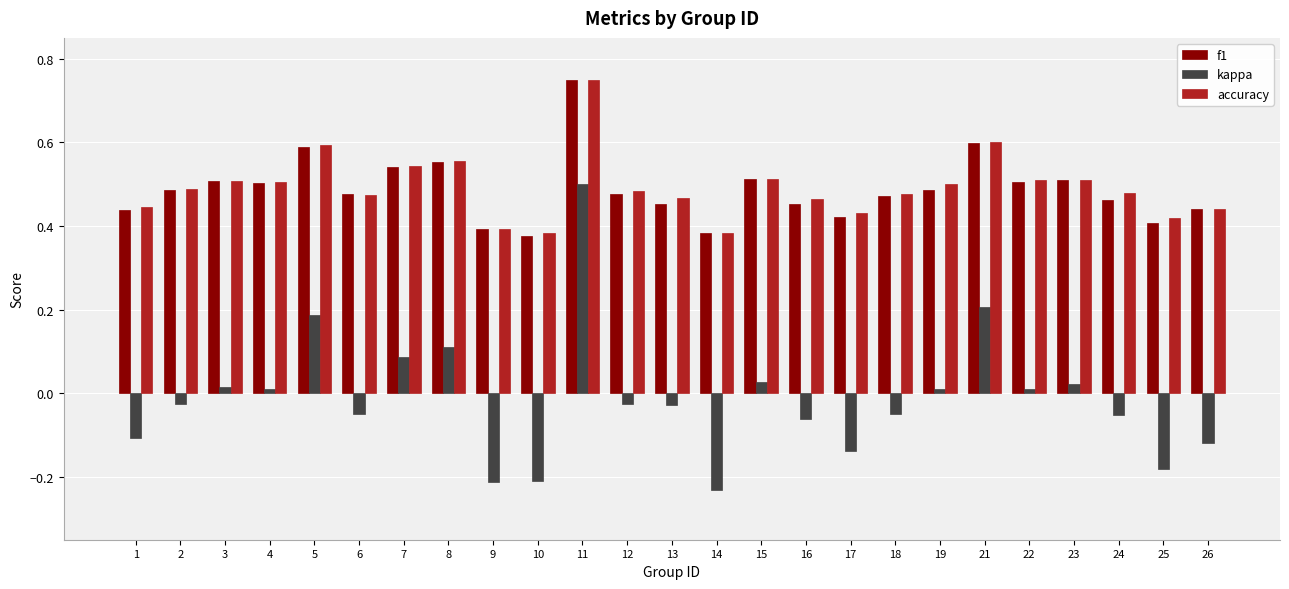

Which series has the largest range (max minus min)?

kappa